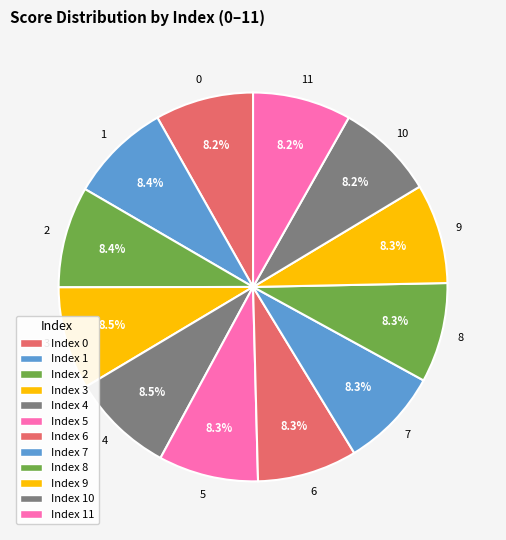

Is there any slice that represents more than half of the pie?

No